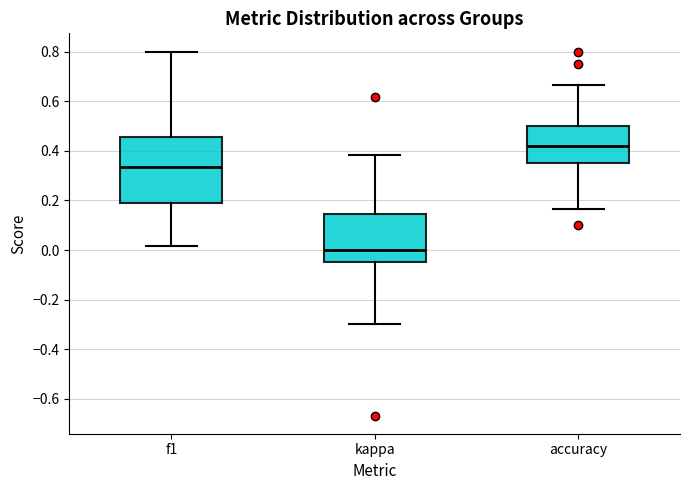

Reading left to right, read every box against the y-axis: the position of its median line, the range the box covers, and the ends of its whiskers. The values are not printed on the chart, so give them approximately, as read against the axis.

f1: median 0.34, box 0.18 to 0.46, whiskers 0.02 to 0.80
kappa: median 0.00, box -0.04 to 0.14, whiskers -0.30 to 0.38
accuracy: median 0.42, box 0.34 to 0.50, whiskers 0.16 to 0.66